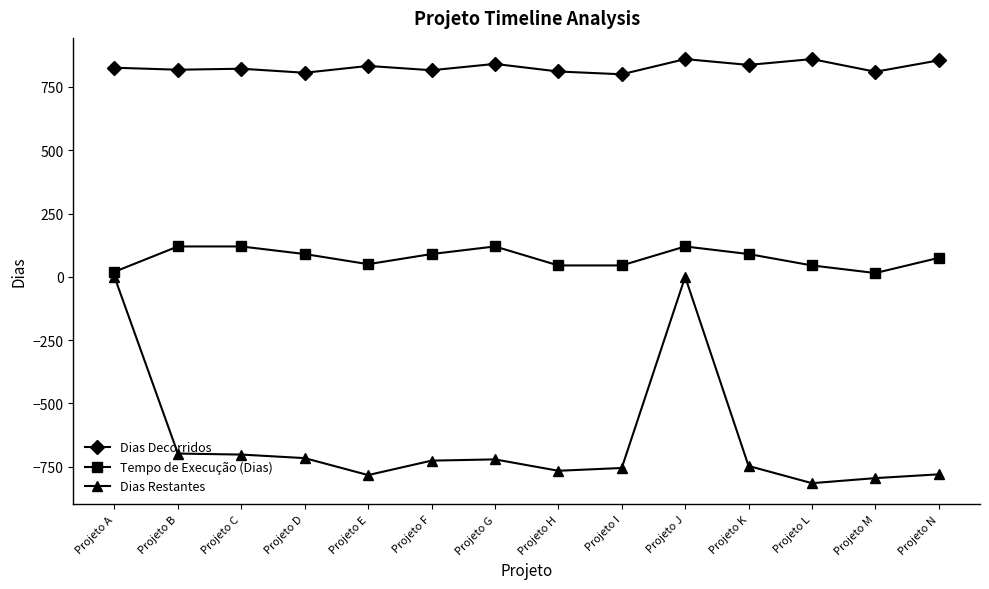

What is the sum of all Tempo de Execução (Dias) values?

1045